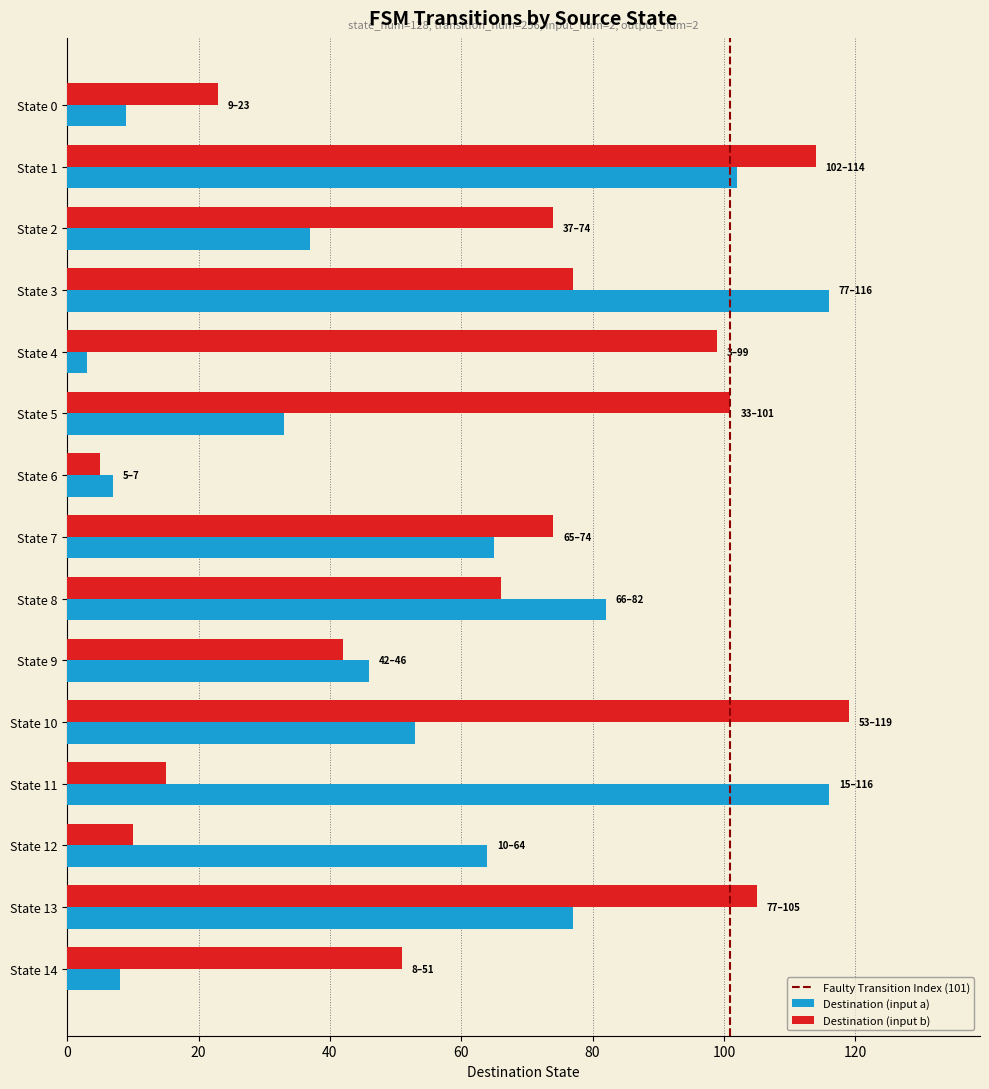

What value does the Destination (input b) series have at State 10, to the nearest 50?

100